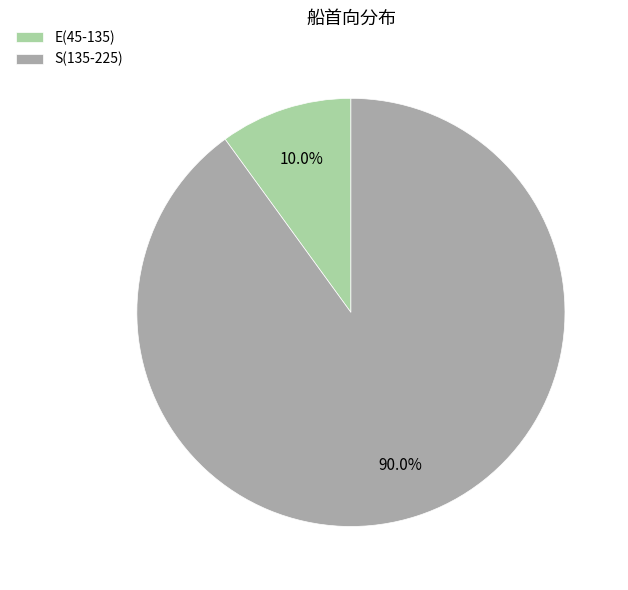

Is E(45-135) the majority of the pie?

No